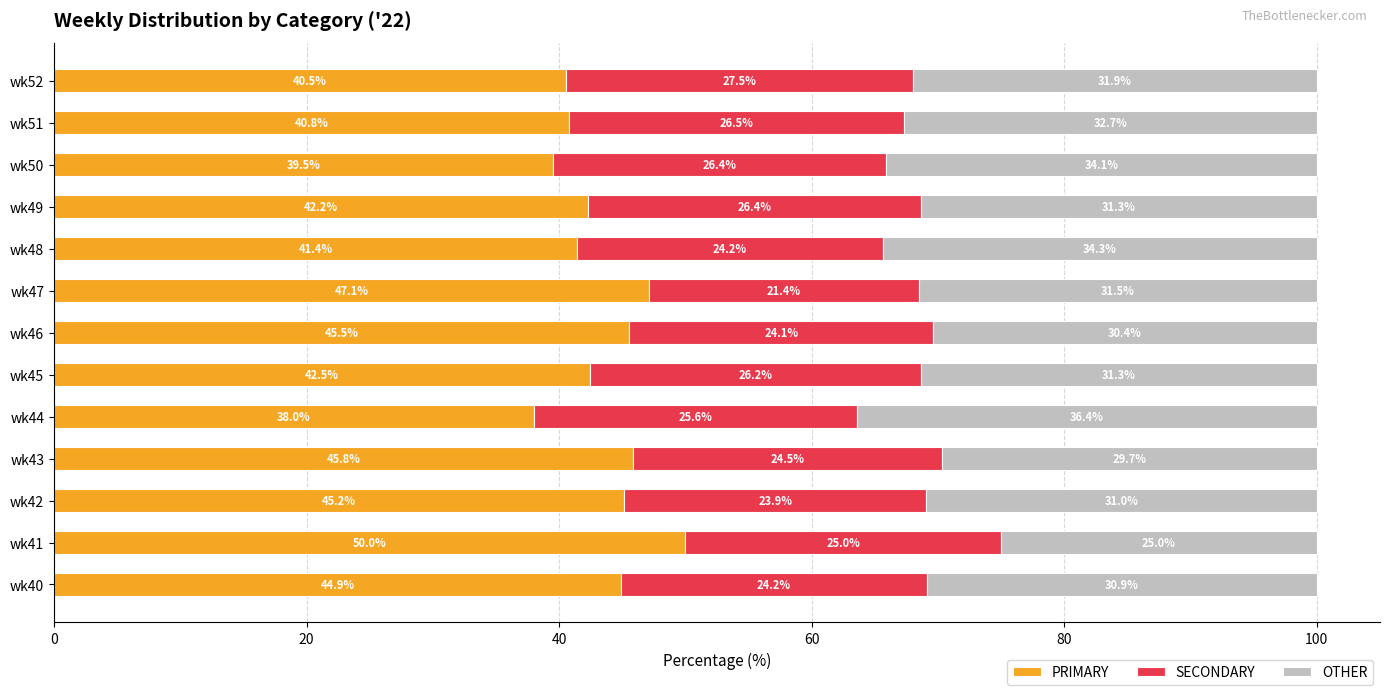

At which label does PRIMARY reach its peak?

wk41